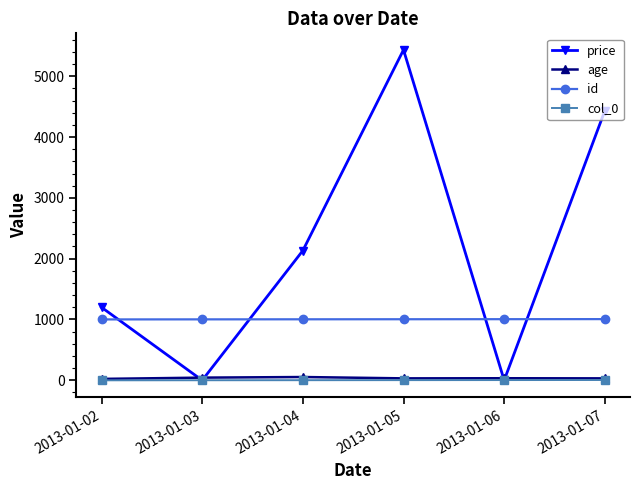

What is the sum of all col_0 values?

15